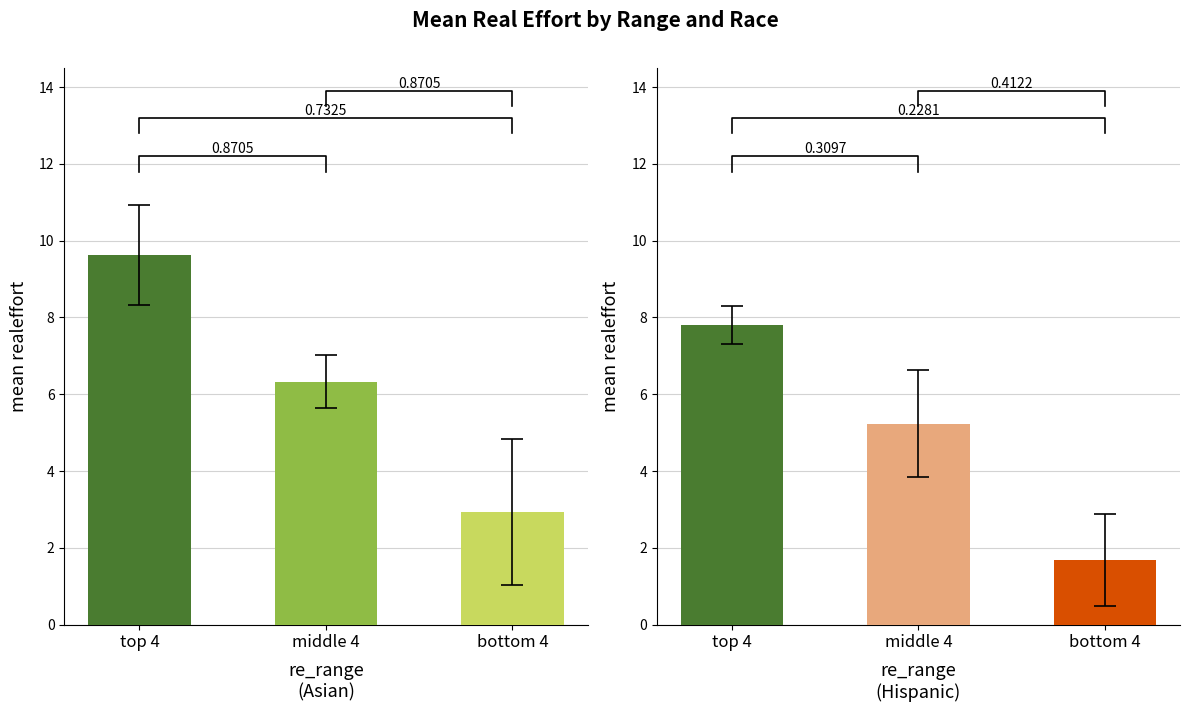

What is the label of the 3rd bar from the right?

top 4